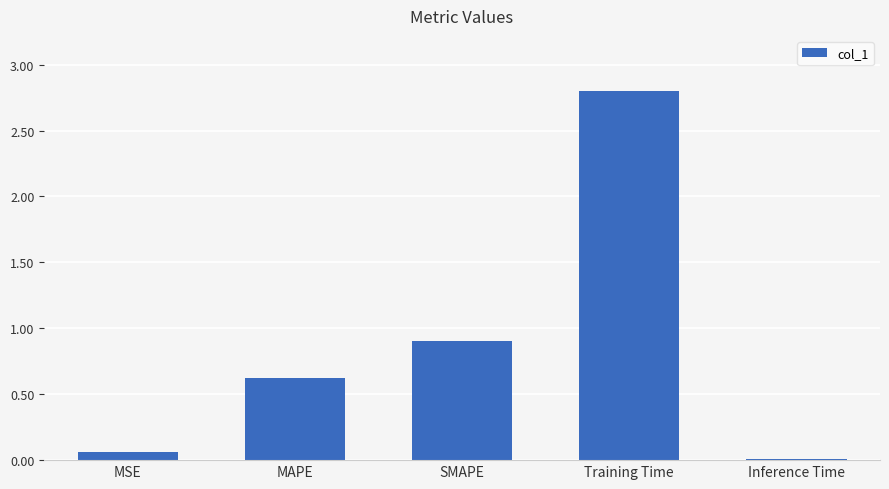

What is the sum of all values?

4.4